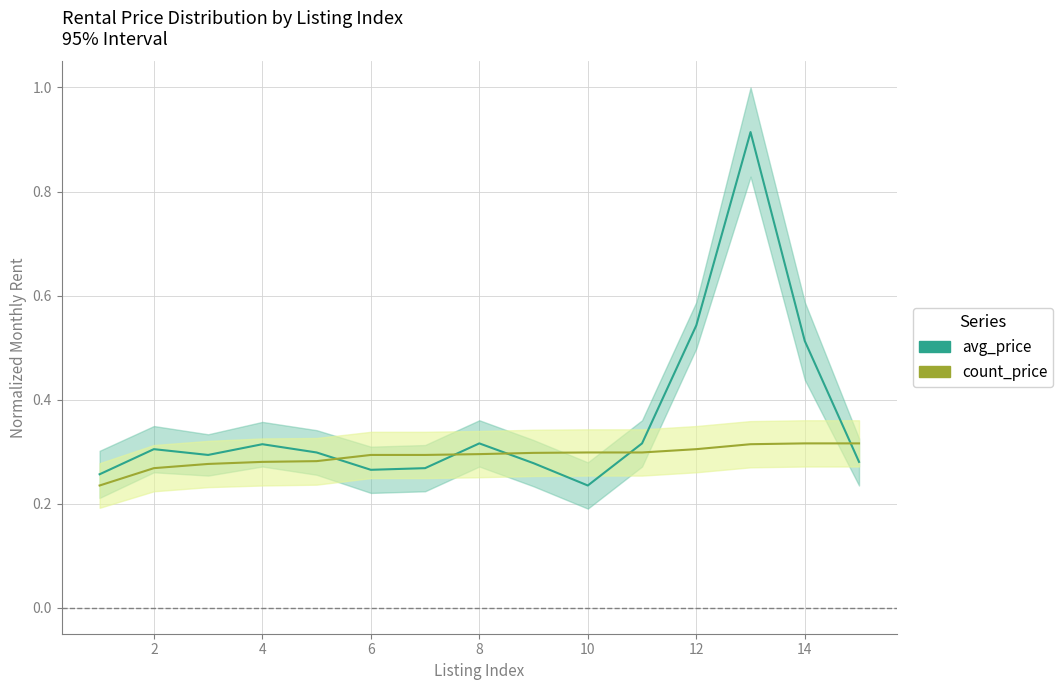

Rank the series by their maximum value, from highest to lowest.

avg_price, count_price